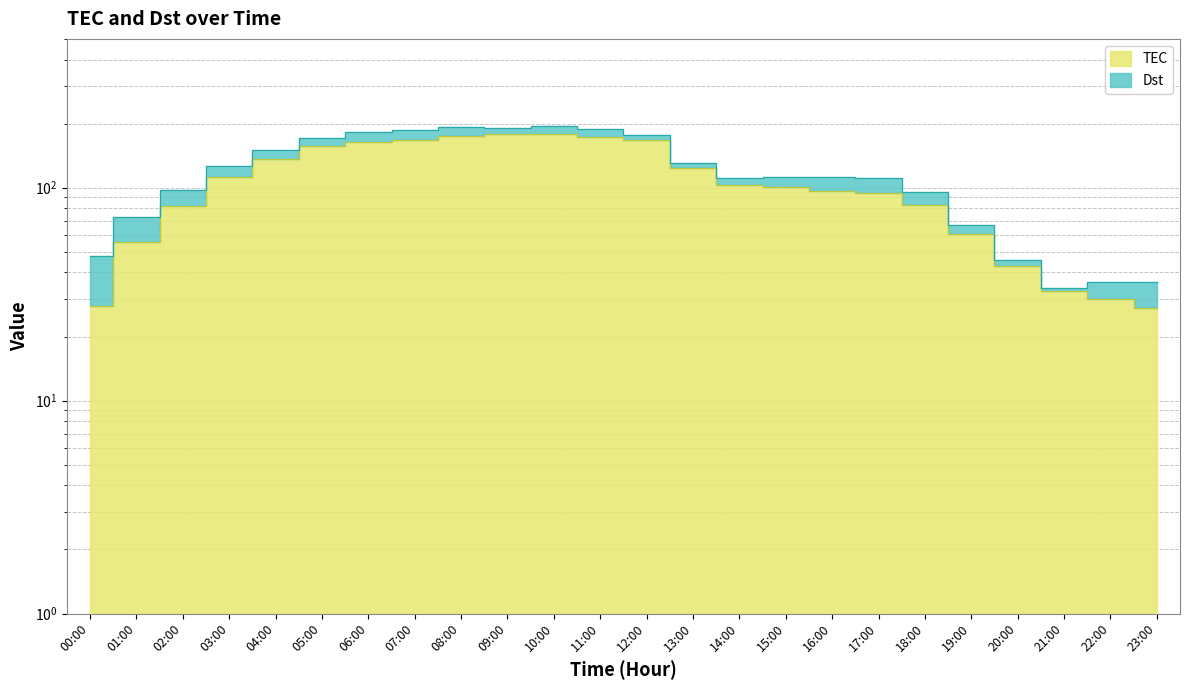

What is the label of the 9th point from the left?

08:00